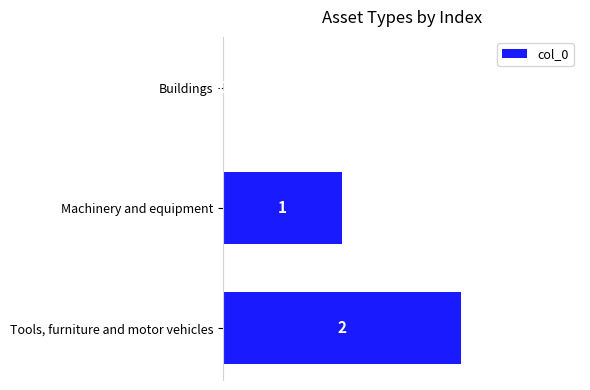

Is it true that the value at Buildings is 0?

True